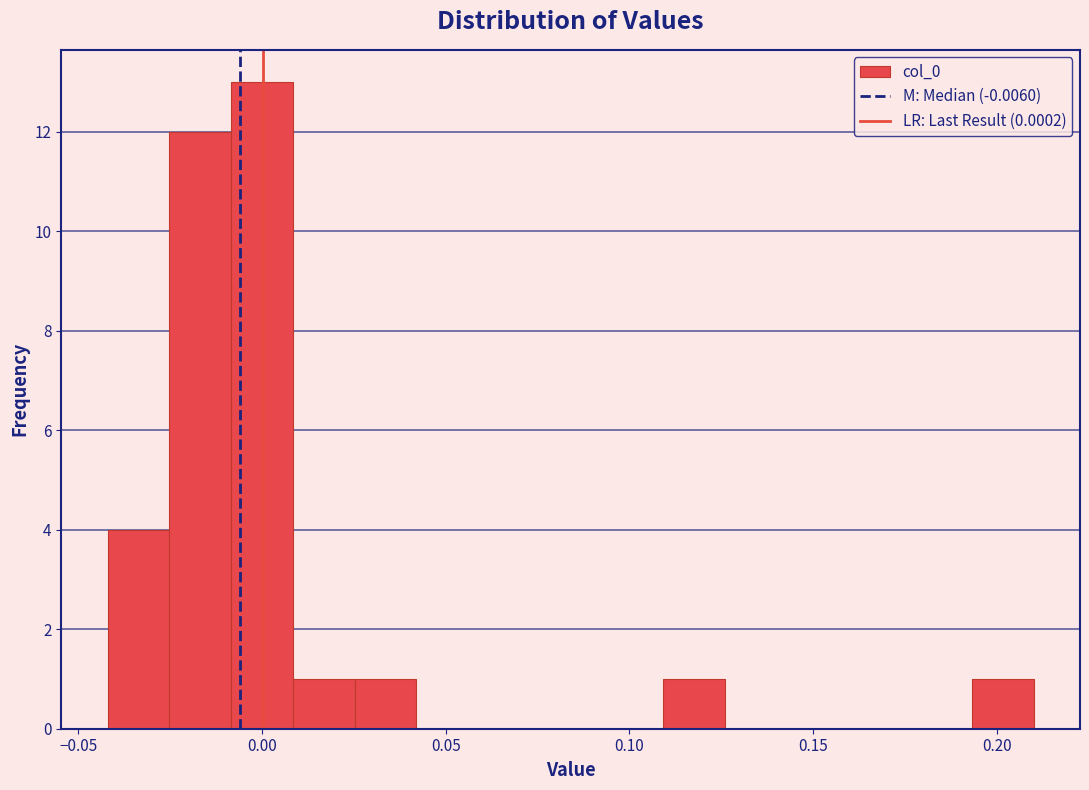

Around what value on the x-axis is the tallest bar? Give the approximate position of its centre, as read against the axis.

0.000